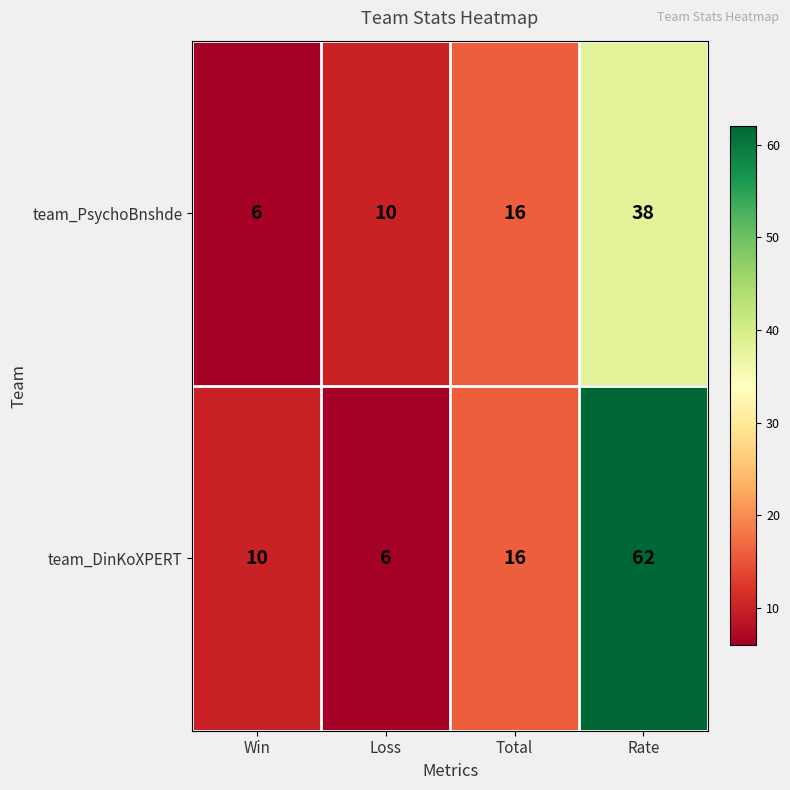

The team_DinKoXPERT series shows 8 at Loss. True or false?

False